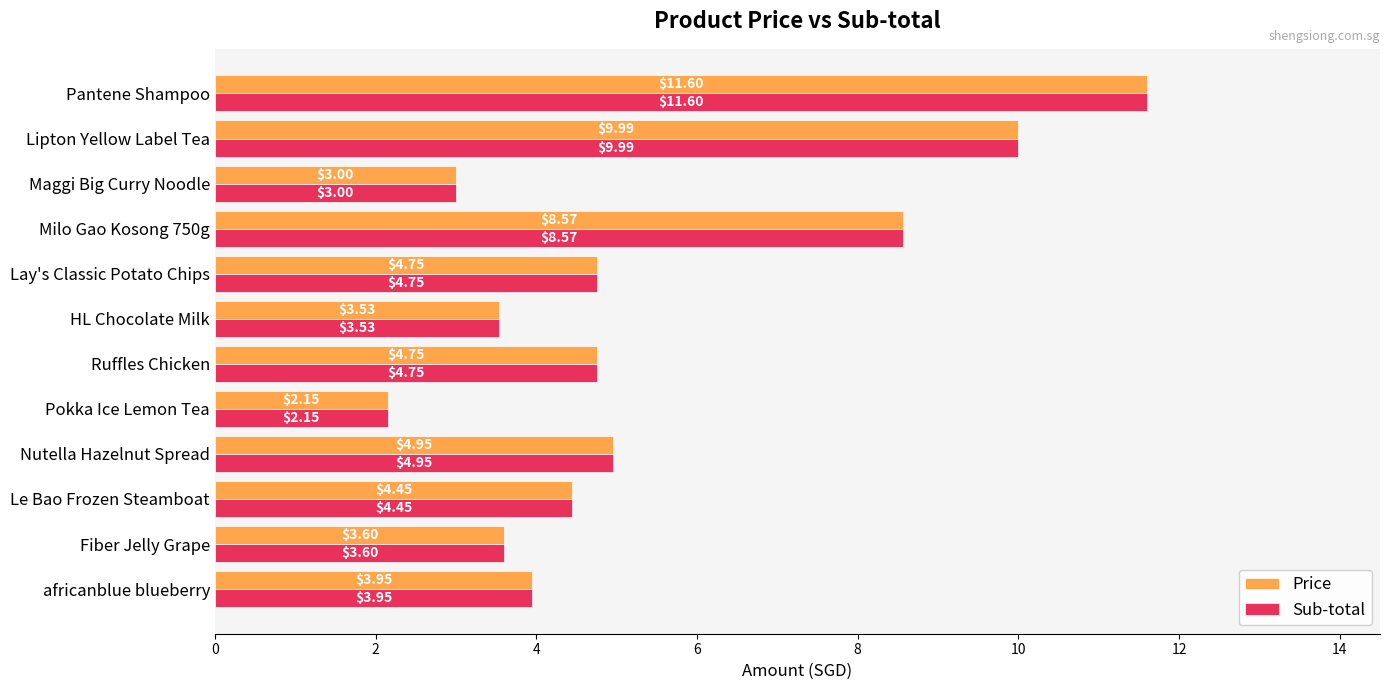

Which category has the highest value across all series?

Pantene Shampoo